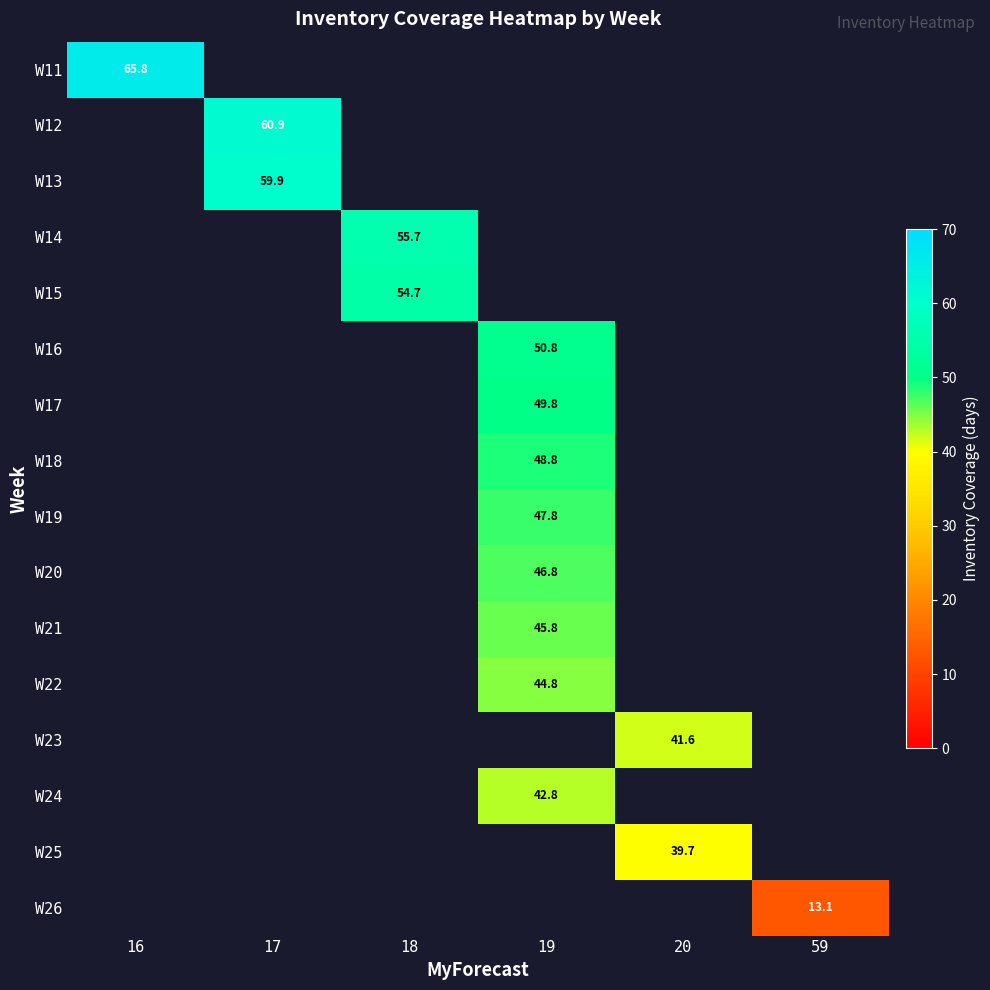

At how many categories does at least one series exceed 59?

2